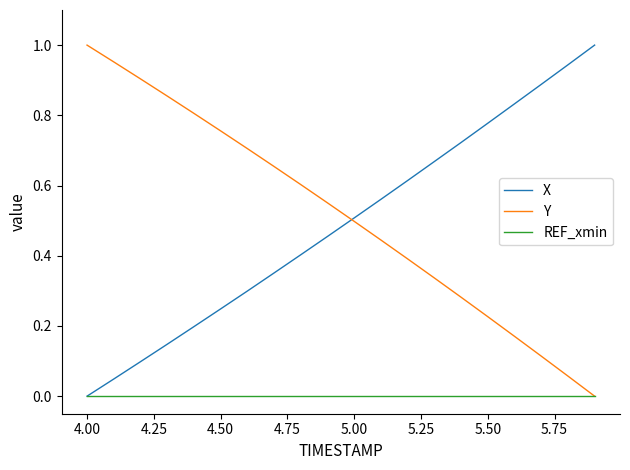

What are all the series names shown in the legend?

X, Y, REF_xmin